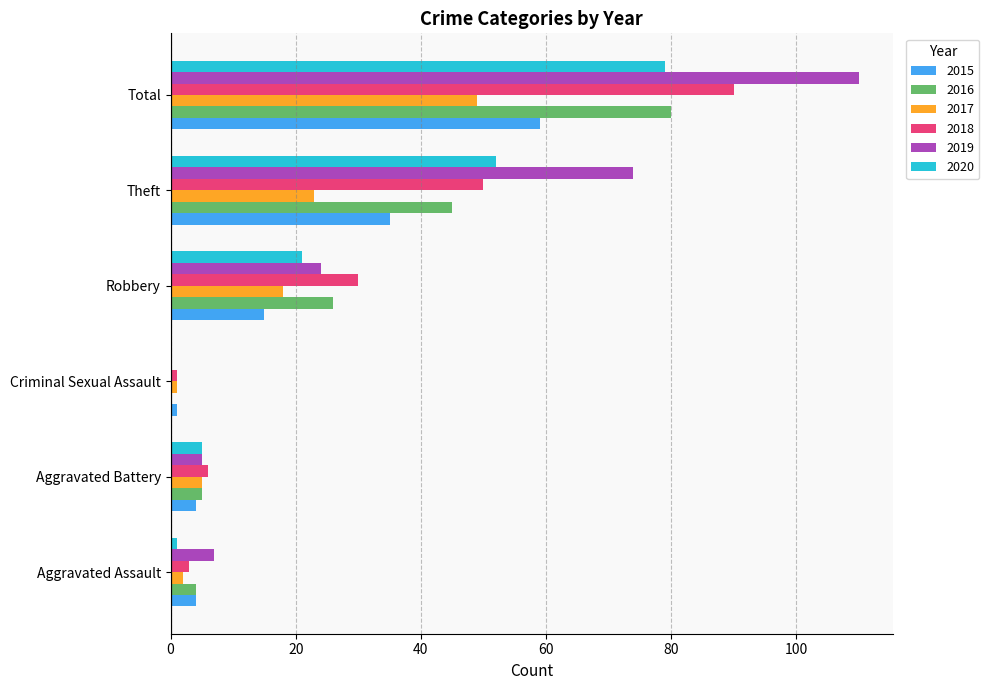

Count the number of categories in the chart.

6